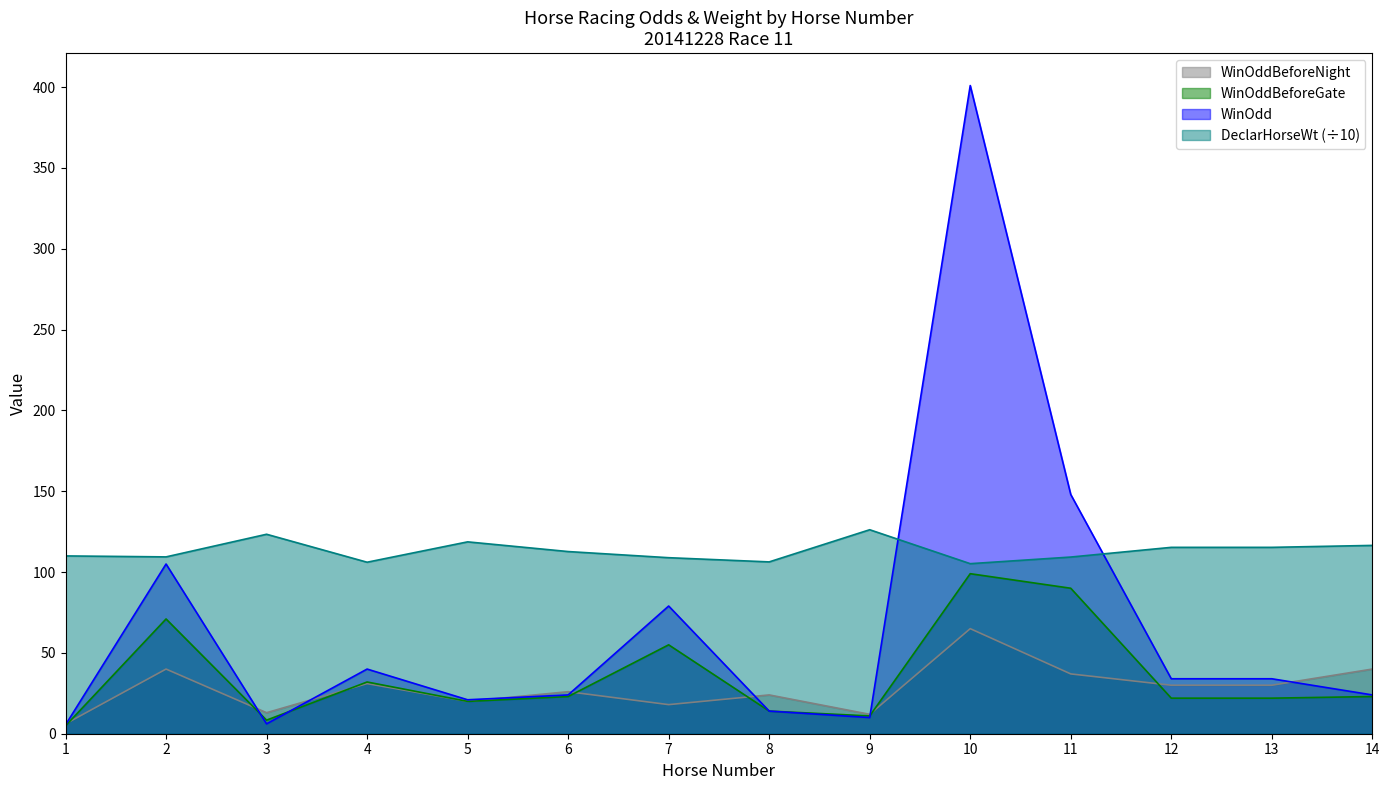

At which category does WinOddBeforeNight reach its first local peak?

2